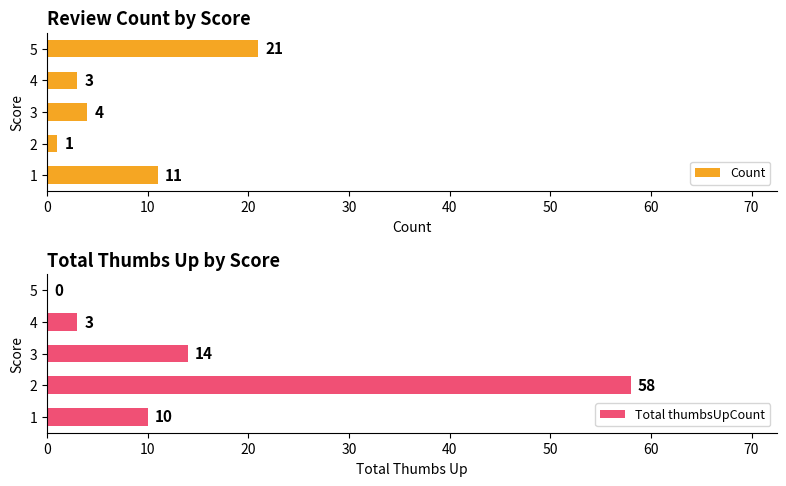

Which category has the highest value in the Count series?

5